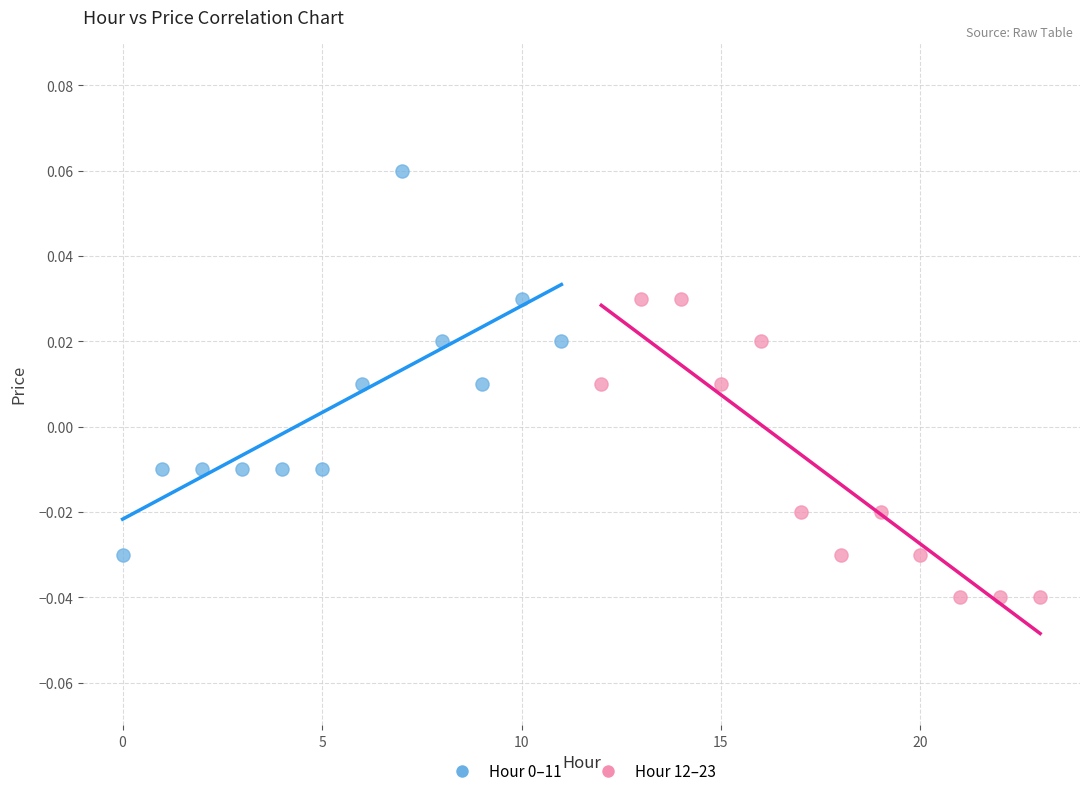

Which series contains the lowest Y value?

Hour 12–23